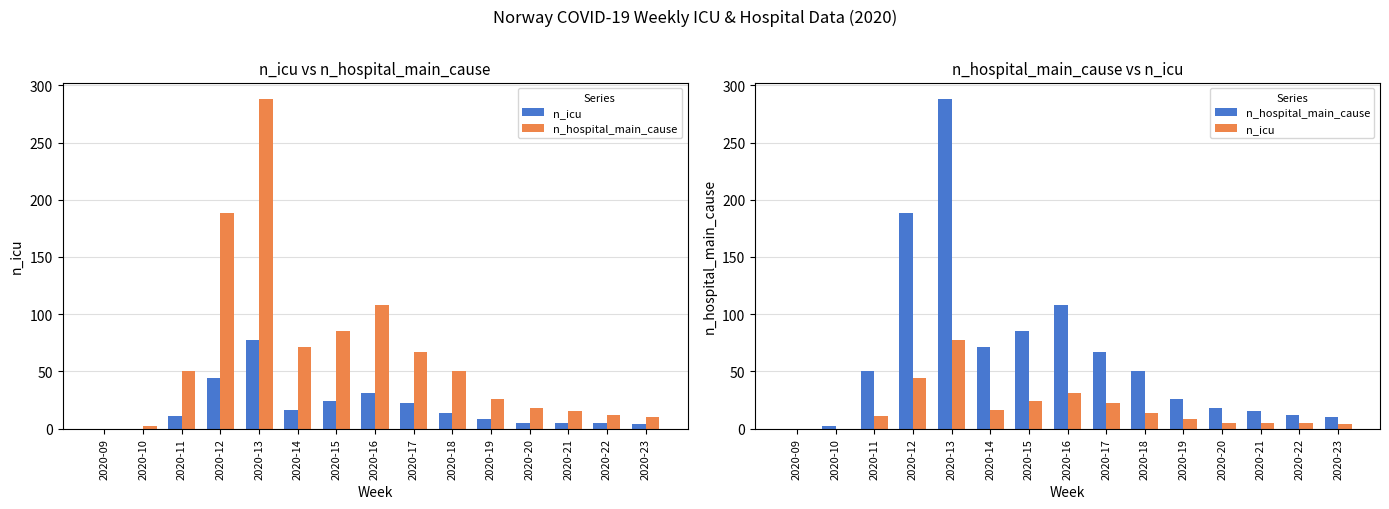

At which category is the sum across all series the highest?

2020-13